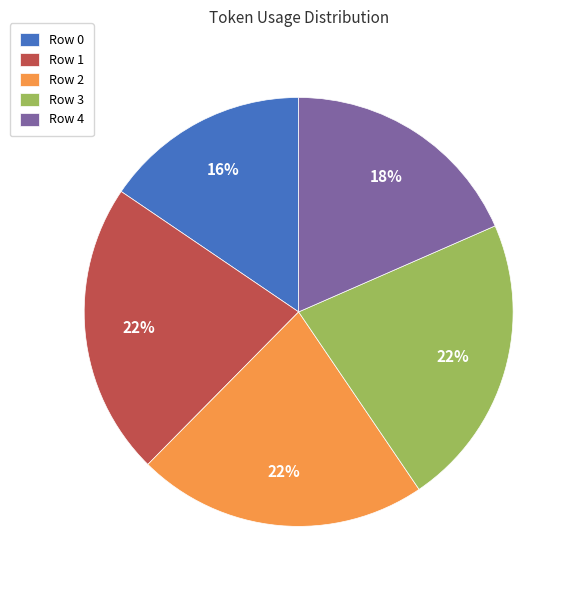

To the nearest percent, what portion does Row 1 represent?

22%